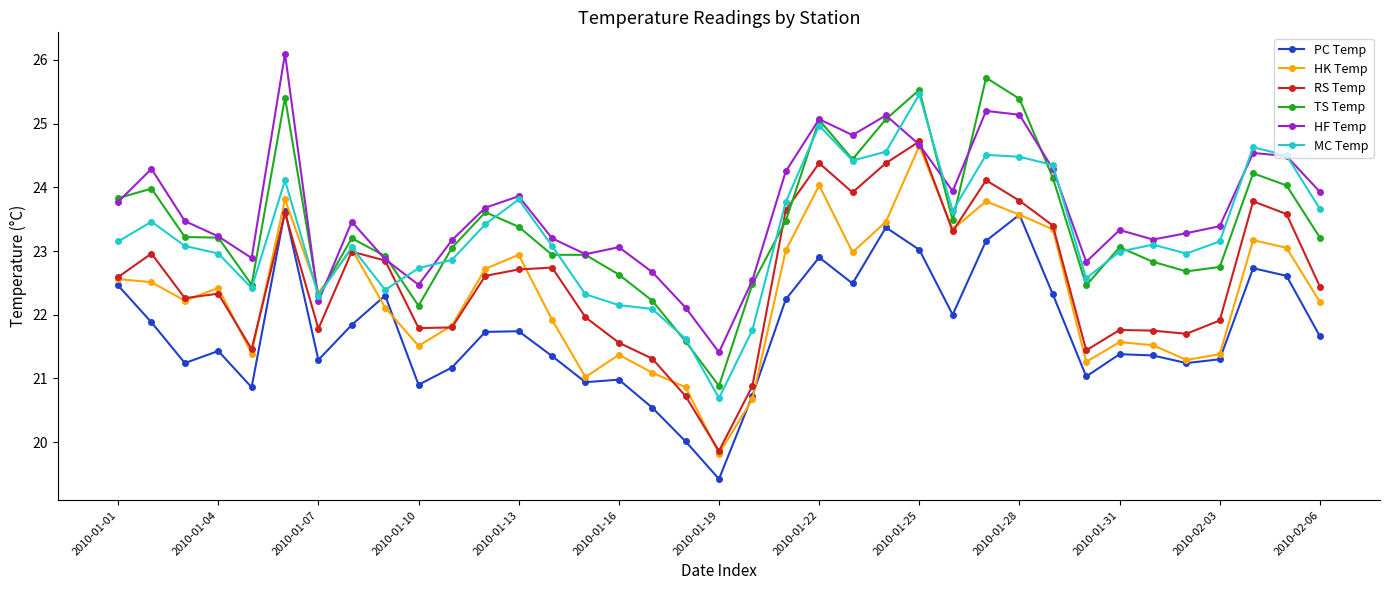

True or false: HF Temp and PC Temp intersect in this chart.

False